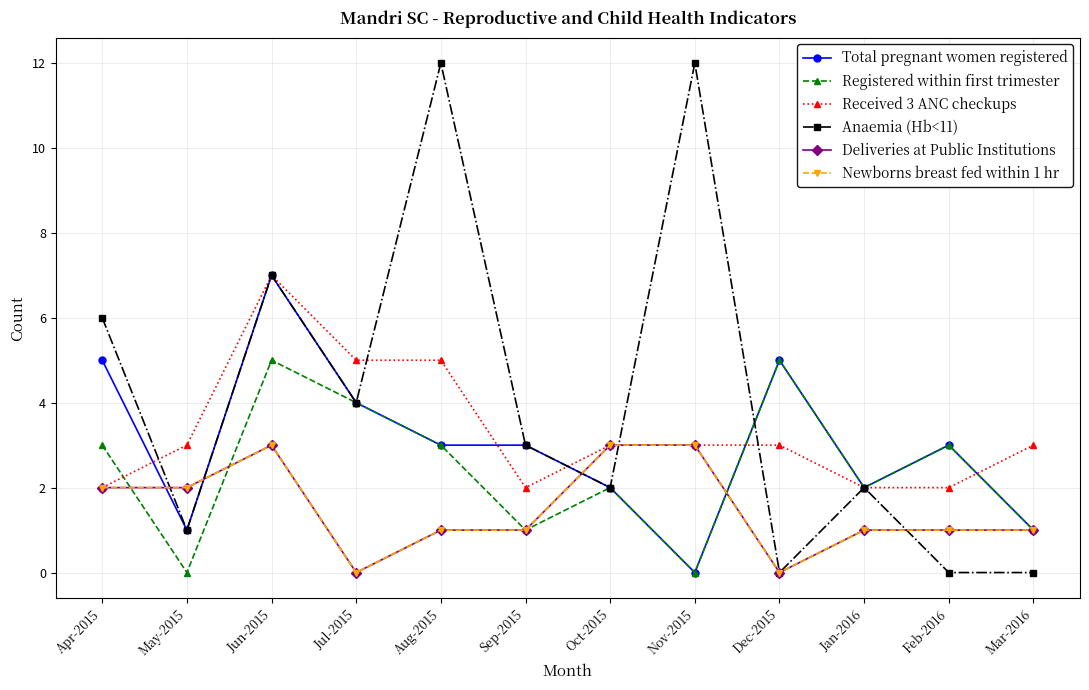

How many Newborns breast fed within 1 hr values are between 1 and 3?

10